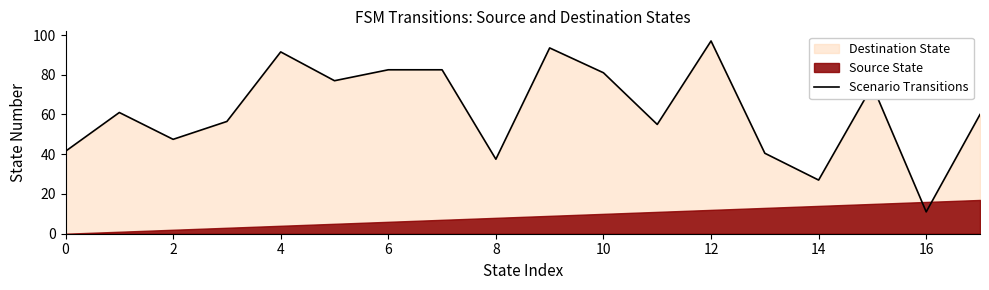

The value of Scenario Transitions at 6 is 82.5. True or false?

True